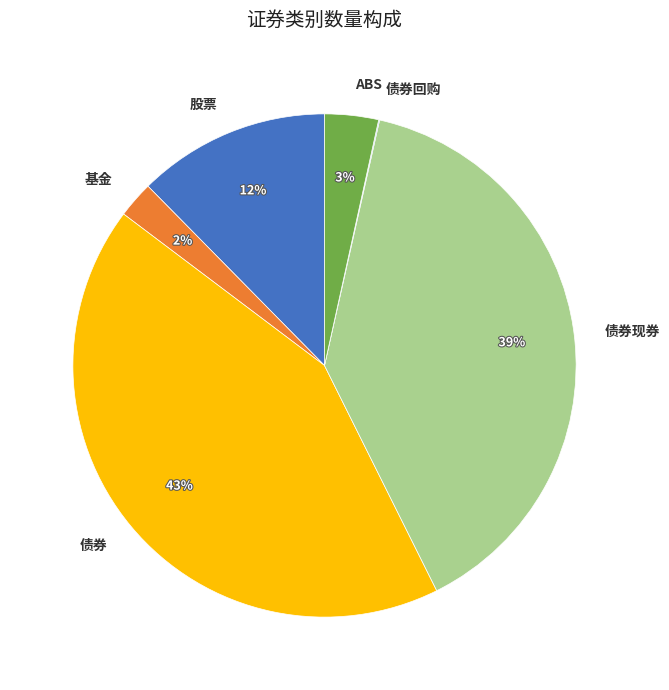

To the nearest percent, what is the difference between the largest and smallest slice percentages?

43%